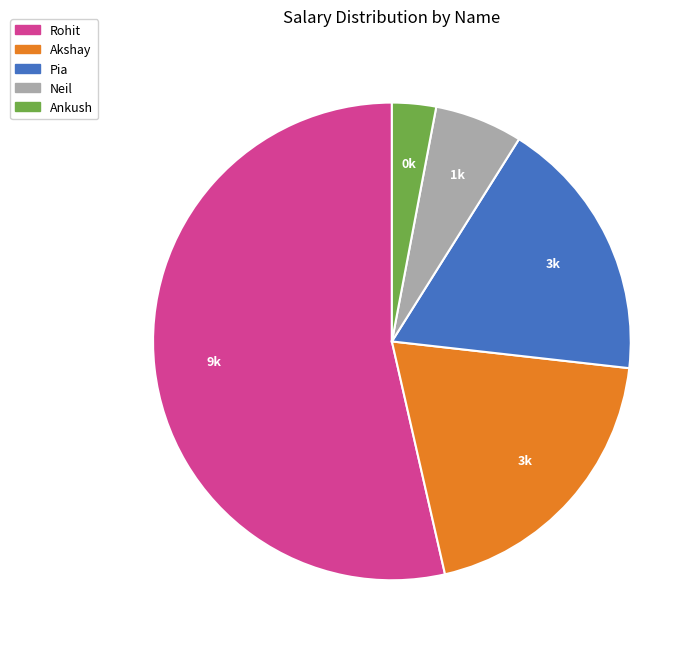

What is the smallest slice in the pie chart?

Ankush